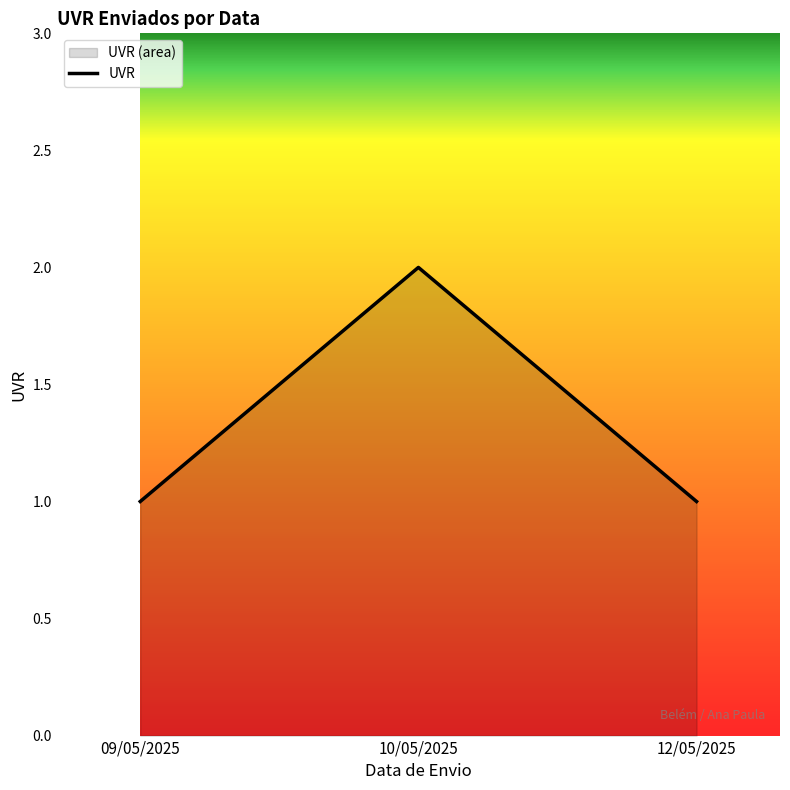

True or false: the data shows 2 at 10/05/2025.

True